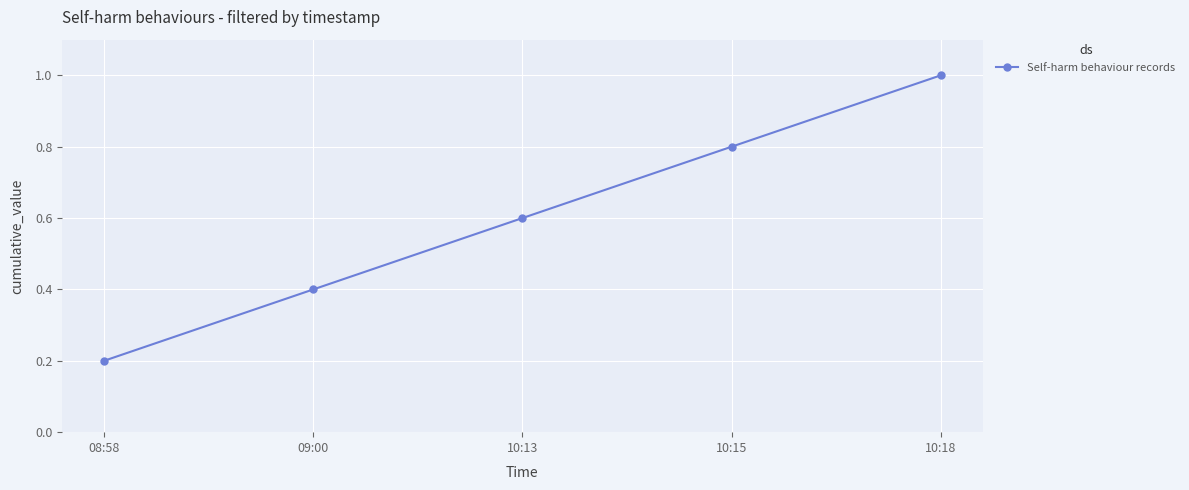

Is it true that the value at 09:00 is 0.6?

False